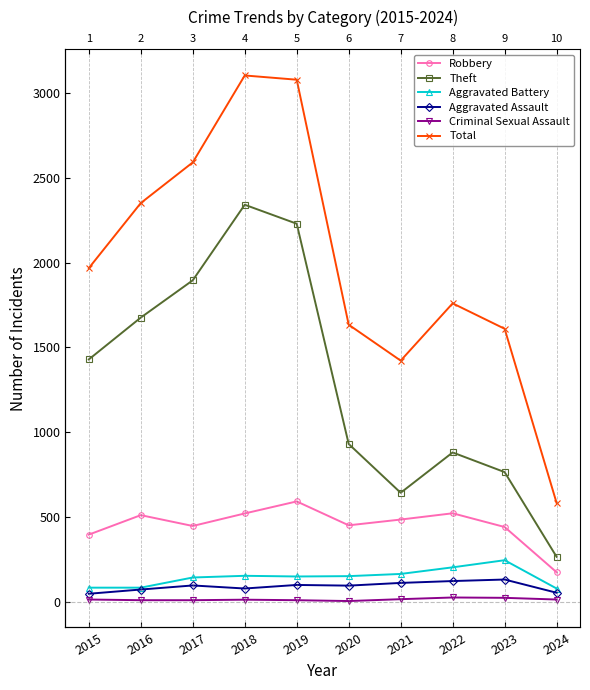

What is the average value of the Criminal Sexual Assault series?

12